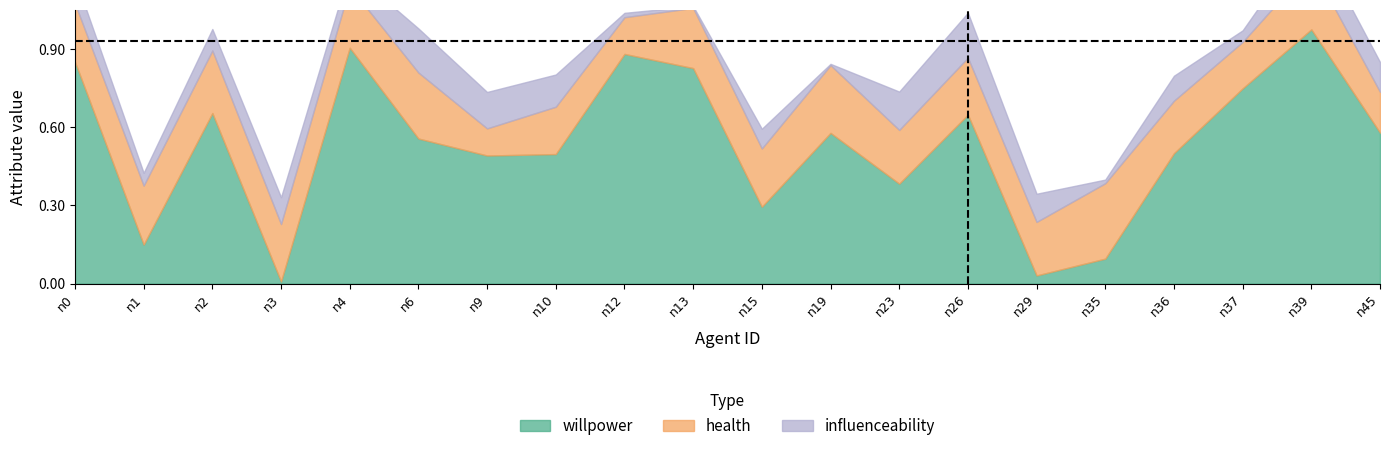

Between n12 and n9, which is larger?

n12